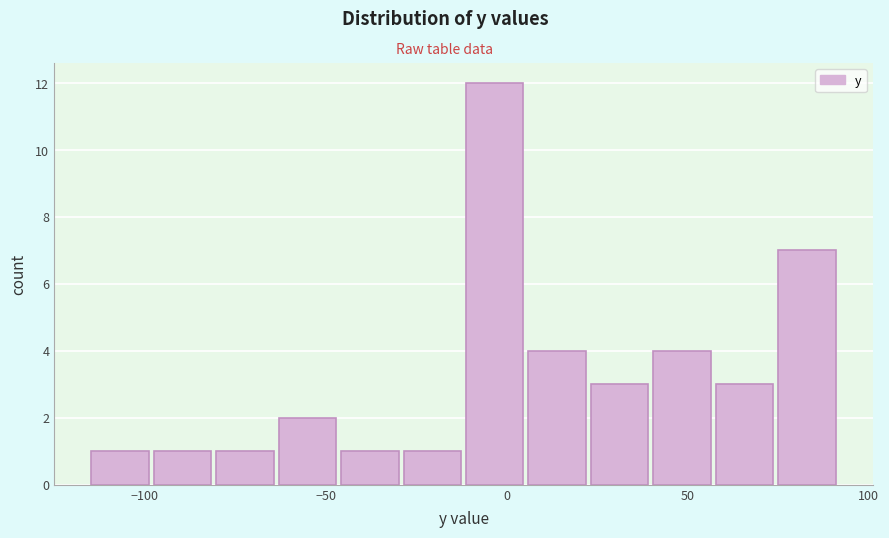

Read against the x-axis, roughly where is the centre of the tallest bar?

-5